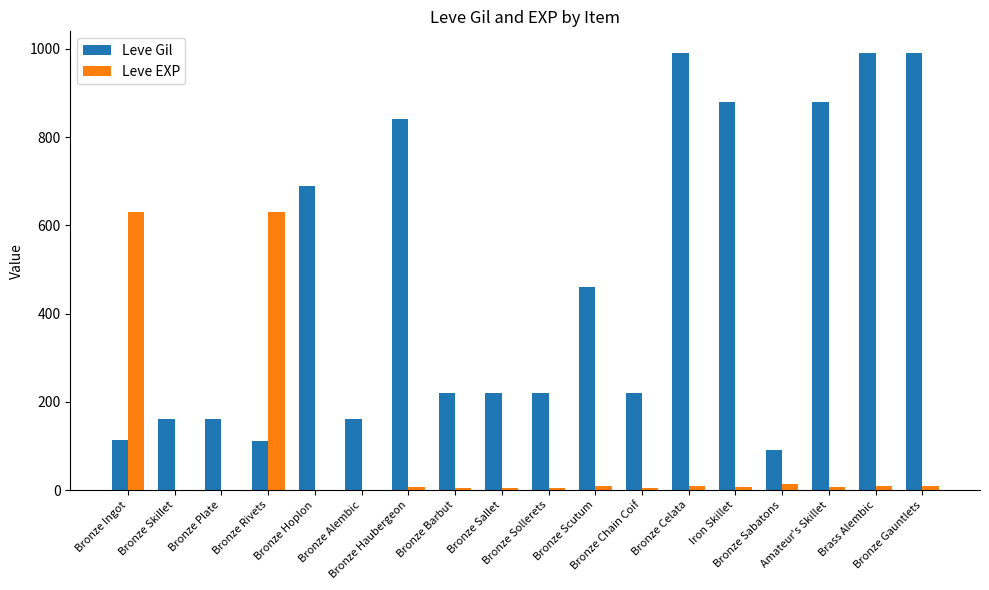

Which series has the largest total across all categories?

Leve Gil